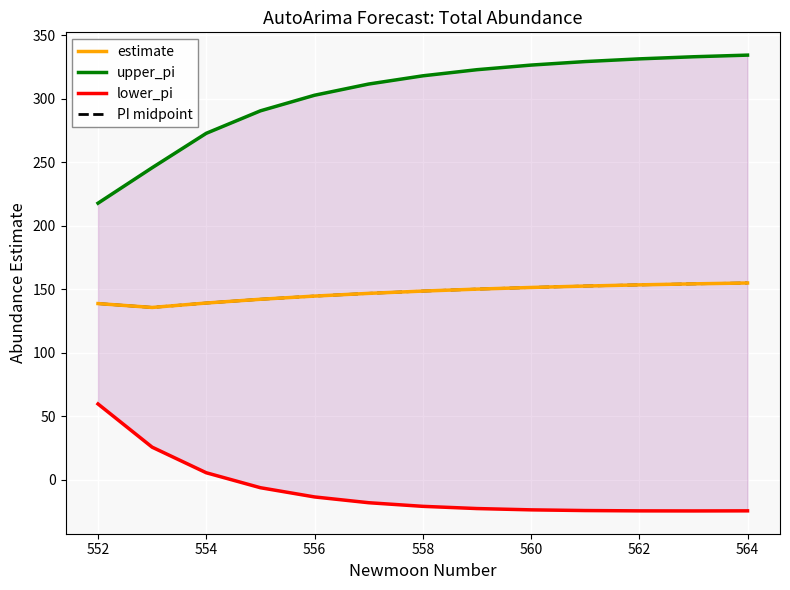

How many interior local valleys does the estimate series have?

1